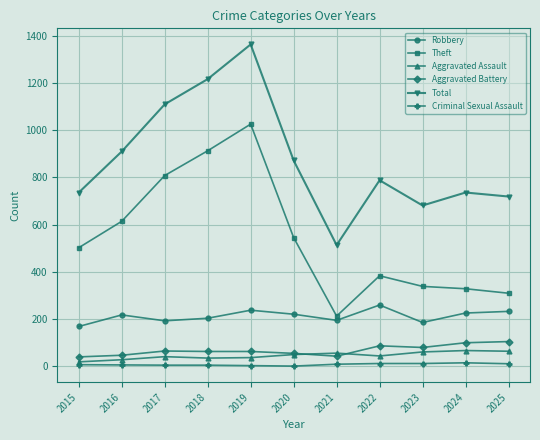

What are all the series names shown in the legend?

Robbery, Theft, Aggravated Assault, Aggravated Battery, Total, Criminal Sexual Assault